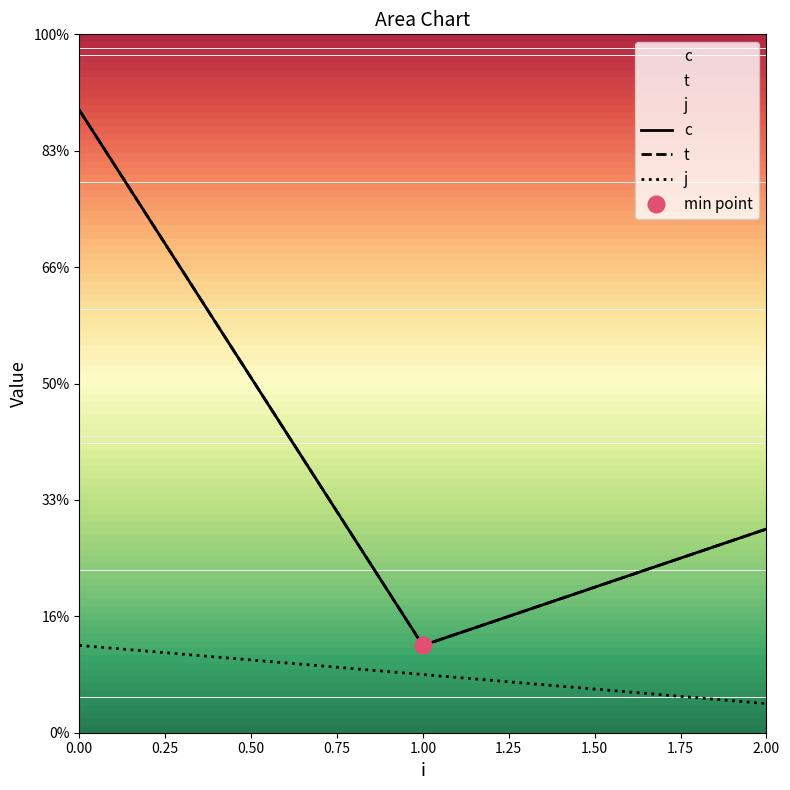

What value does the t series have at 0.50?

3.5